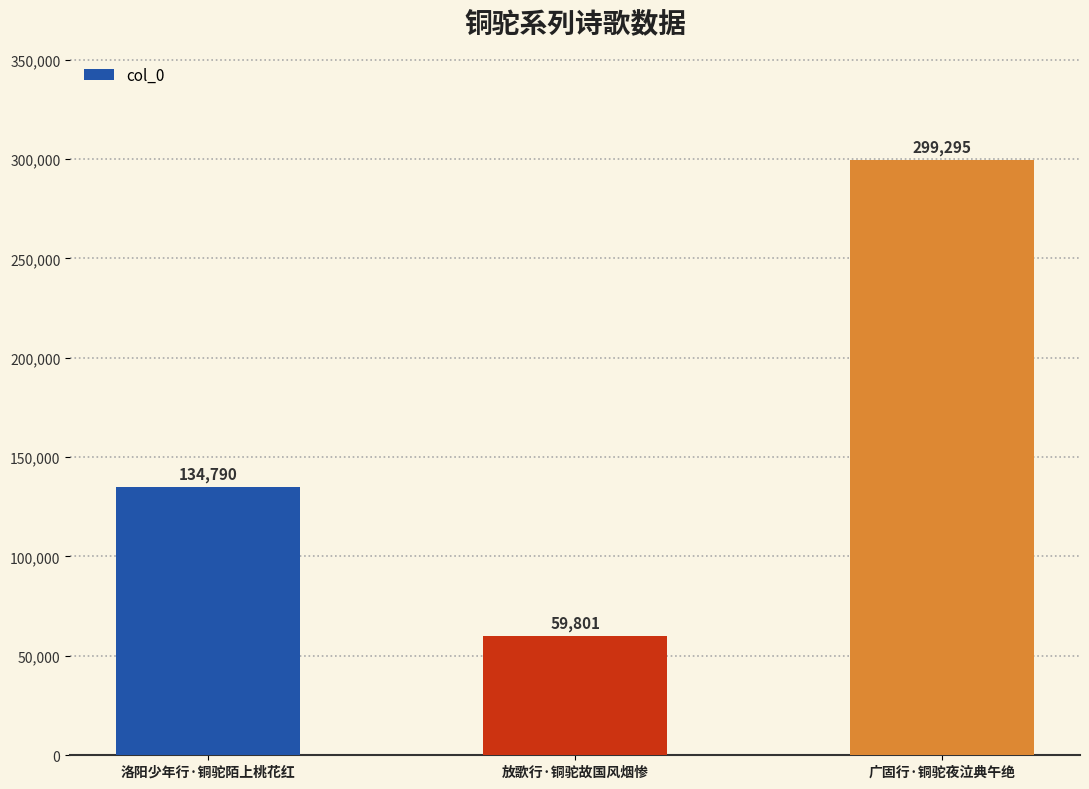

What is the difference between the values at 放歌行·铜驼故国风烟惨 and 广固行·铜驼夜泣典午绝?

239494